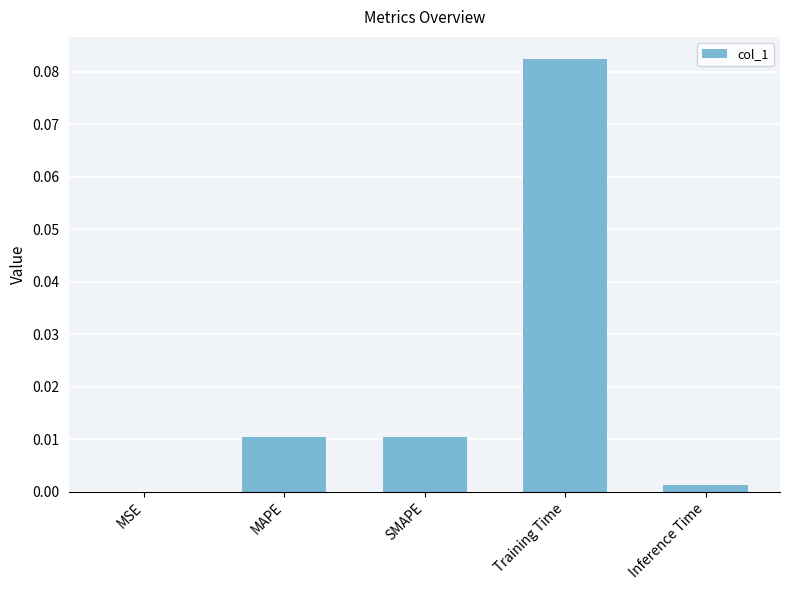

Which category has the highest value across all series?

Training Time